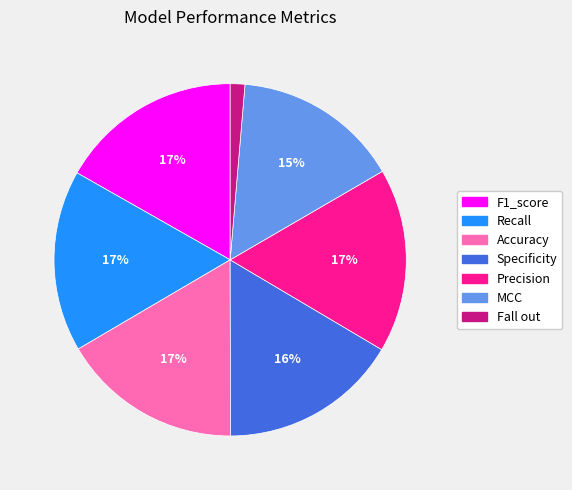

The Precision slice represents 17% of the pie. True or false?

True